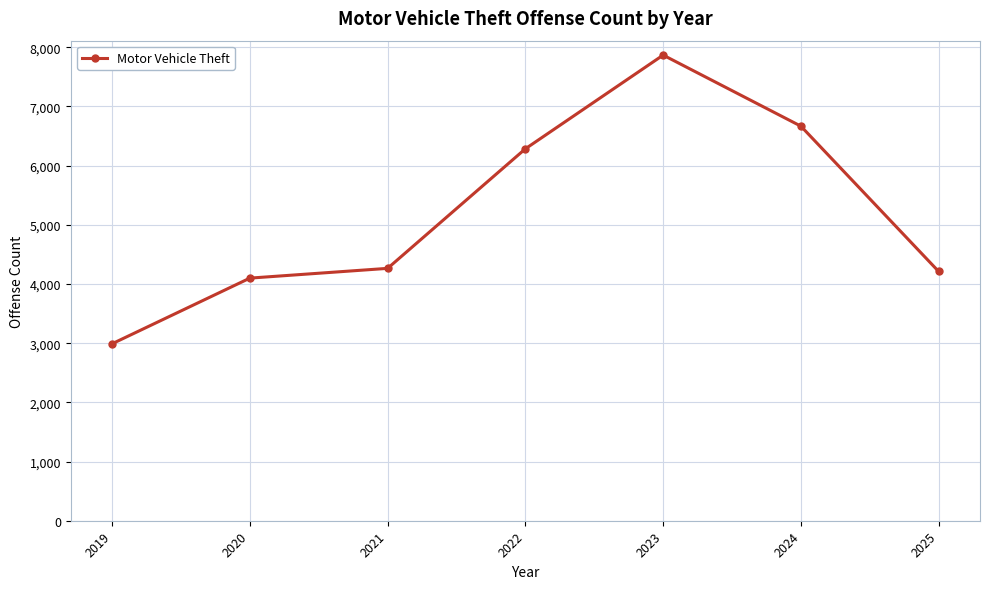

The value at 2023 is 7867. True or false?

True